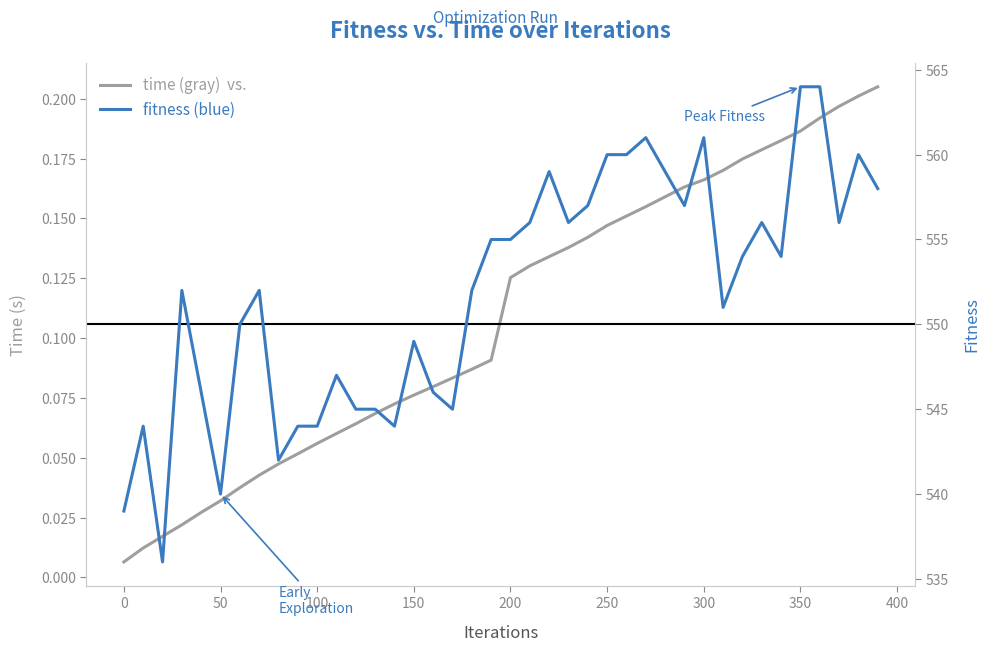

Which series has the largest total across all categories?

fitness